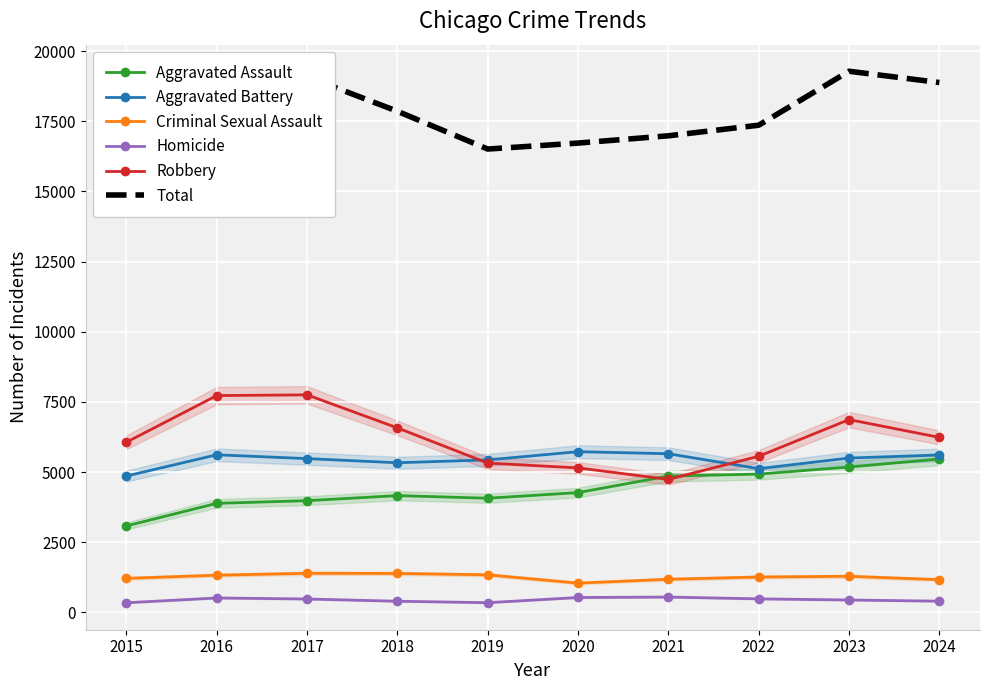

What is the difference between the Criminal Sexual Assault values at 2019 and 2020?

295